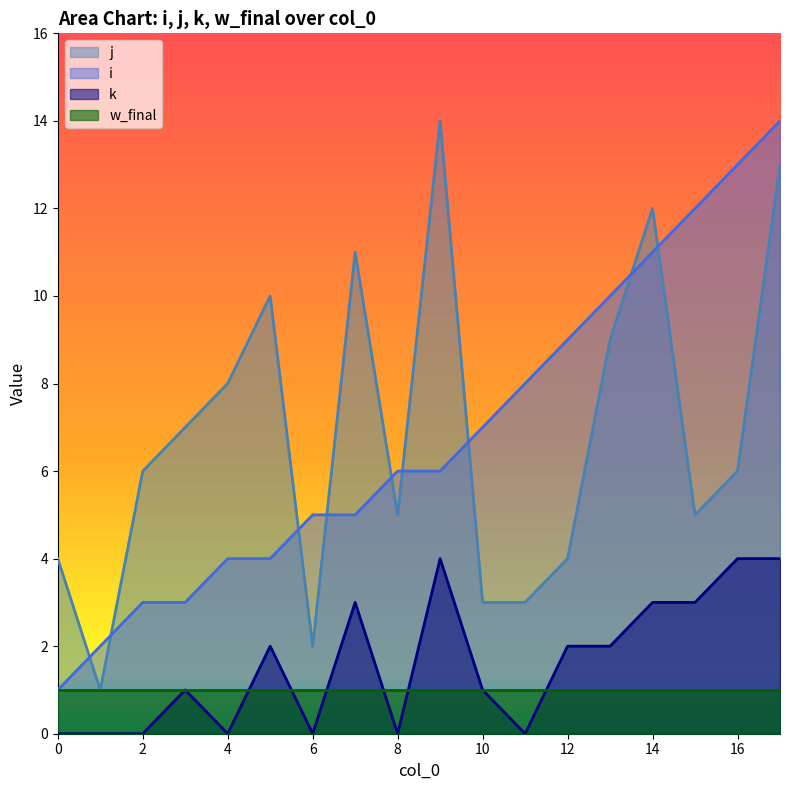

True or false: k and i intersect in this chart.

False